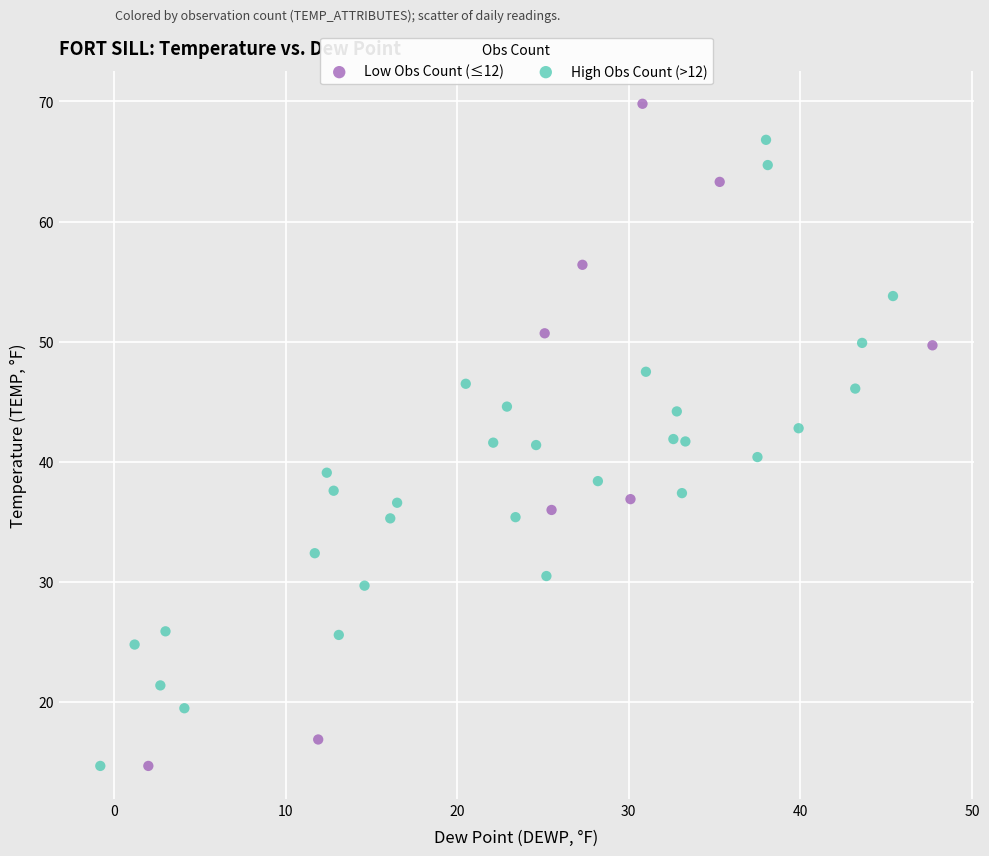

Which series contains the highest Y value?

Low Obs Count (≤12)